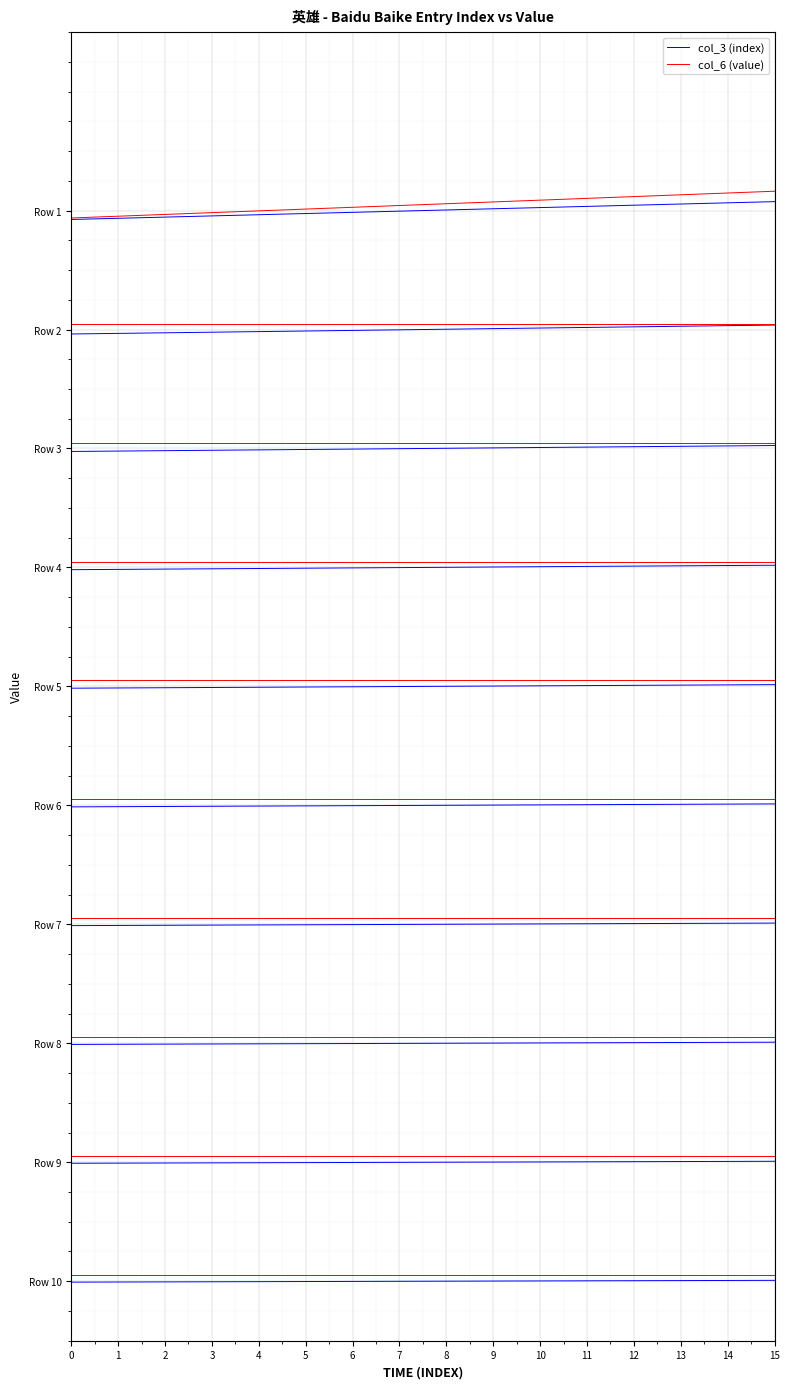

Between 15 and 0, which is larger?

15